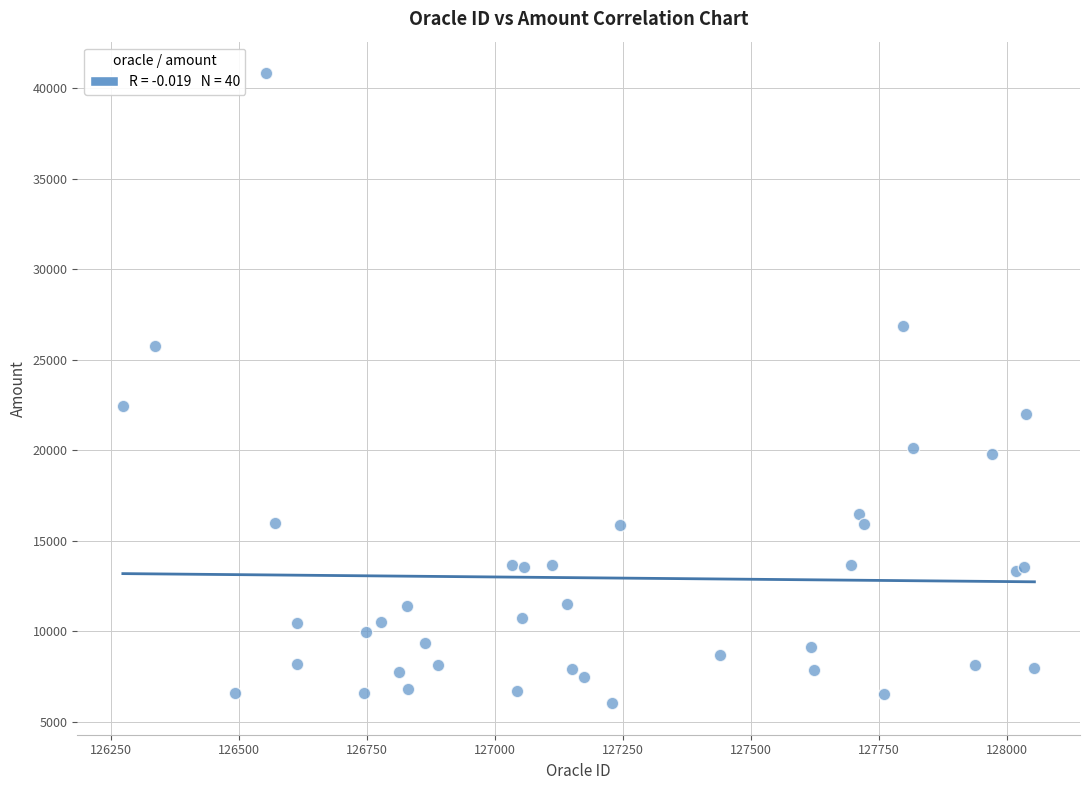

What Y value in the scatter plot is closest to 23430?

22462.4